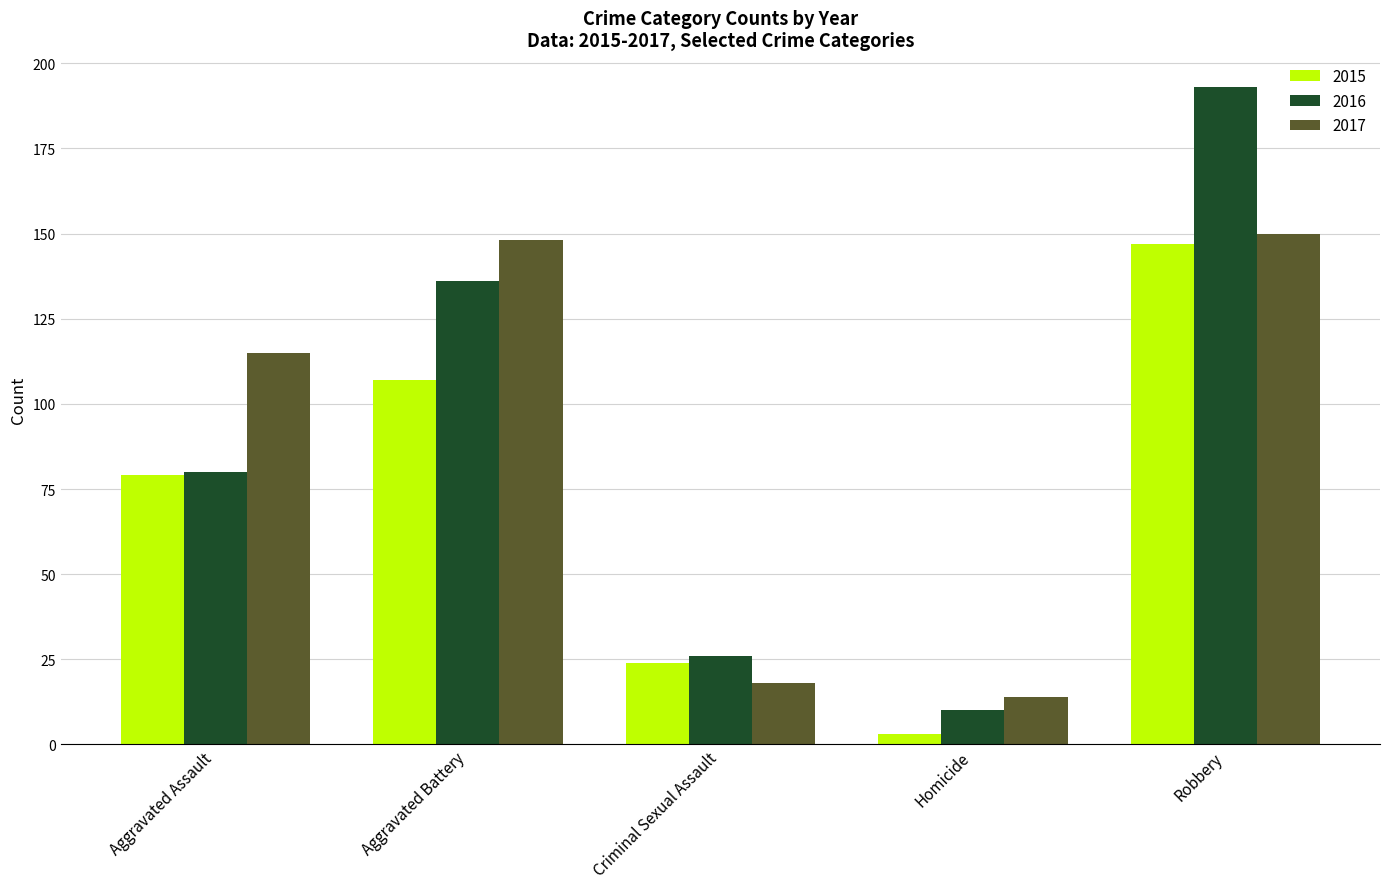

True or false: 2015 has a value of 107 at Aggravated Battery.

True